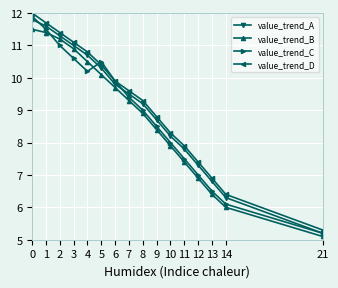

How many data points in value_trend_A are above 9?

9